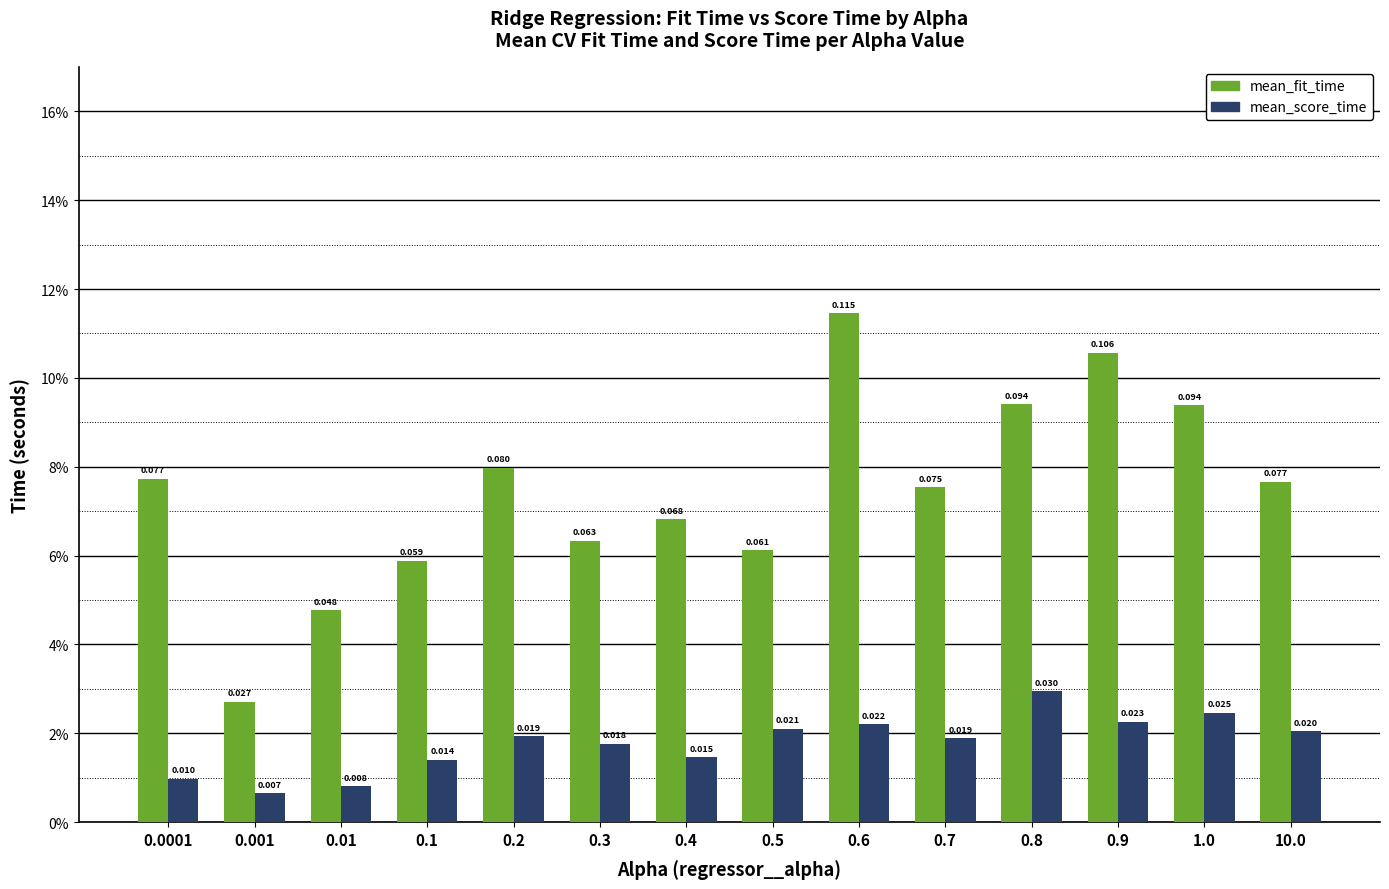

Reading left to right, transcribe all the data shown in this chart.

mean_fit_time: 0.1	0.0	0.0	0.1	0.1	0.1	0.1	0.1	0.1	0.1	0.1	0.1	0.1	0.1
mean_score_time: 0.0	0.0	0.0	0.0	0.0	0.0	0.0	0.0	0.0	0.0	0.0	0.0	0.0	0.0